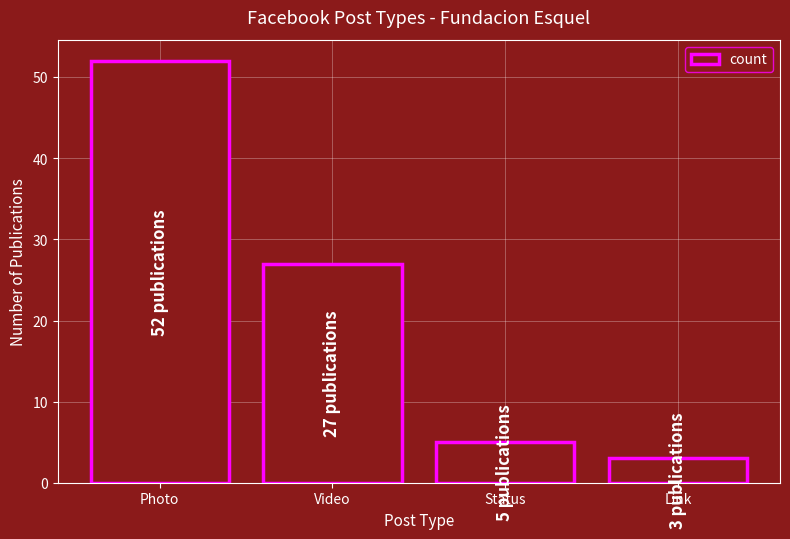

Reading right to left, what are all the values shown in this chart?

3	5	27	52